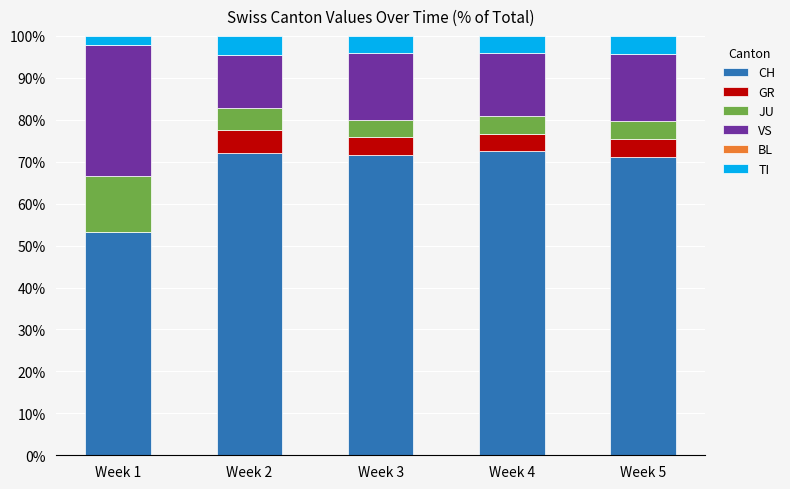

What is the total value across all series at Week 5?

100.0